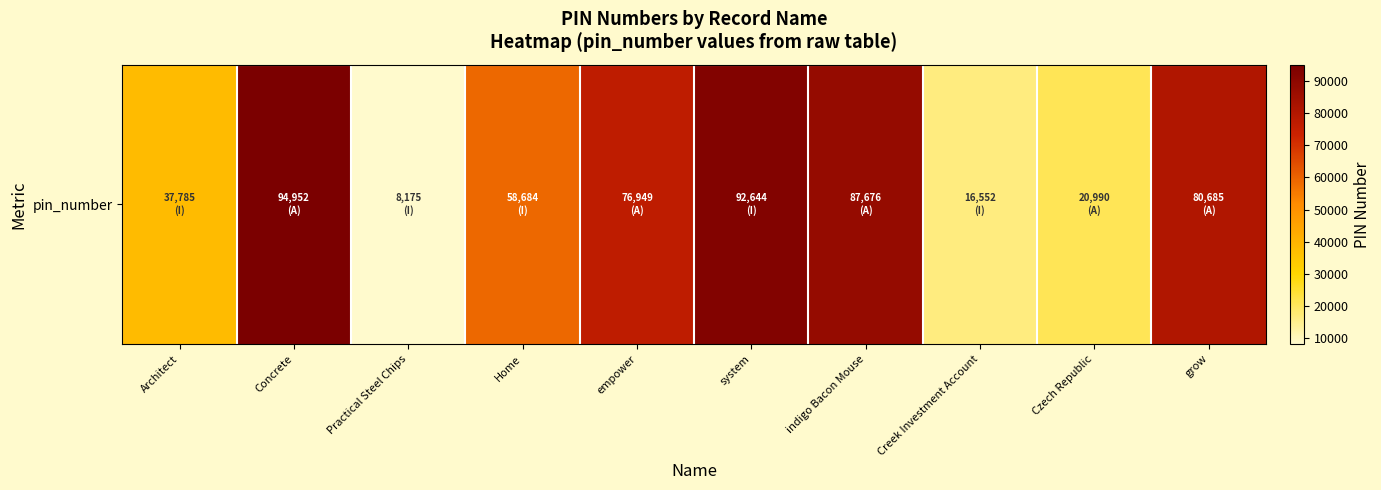

Reading right to left, transcribe all the data shown in this chart.

grow=80685	Czech Republic=20990	Creek Investment Account=16552	indigo Bacon Mouse=87676	system=92644	empower=76949	Home=58684	Practical Steel Chips=8175	Concrete=94952	Architect=37785